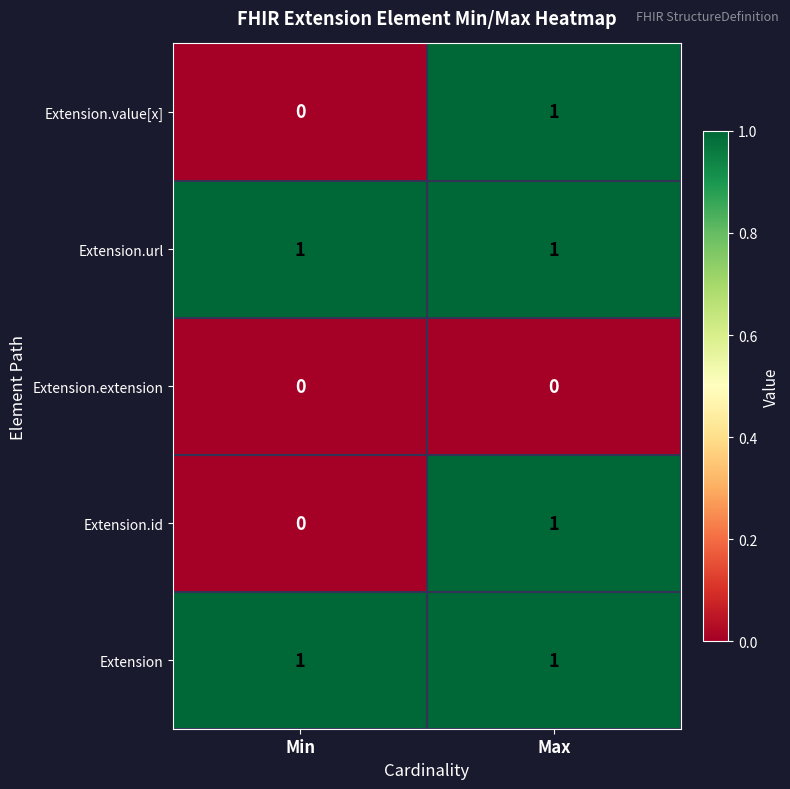

Reading left to right, list all the values displayed in this chart.

Extension.value[x]: 0	1
Extension.url: 1	1
Extension.extension: 0	0
Extension.id: 0	1
Extension: 1	1